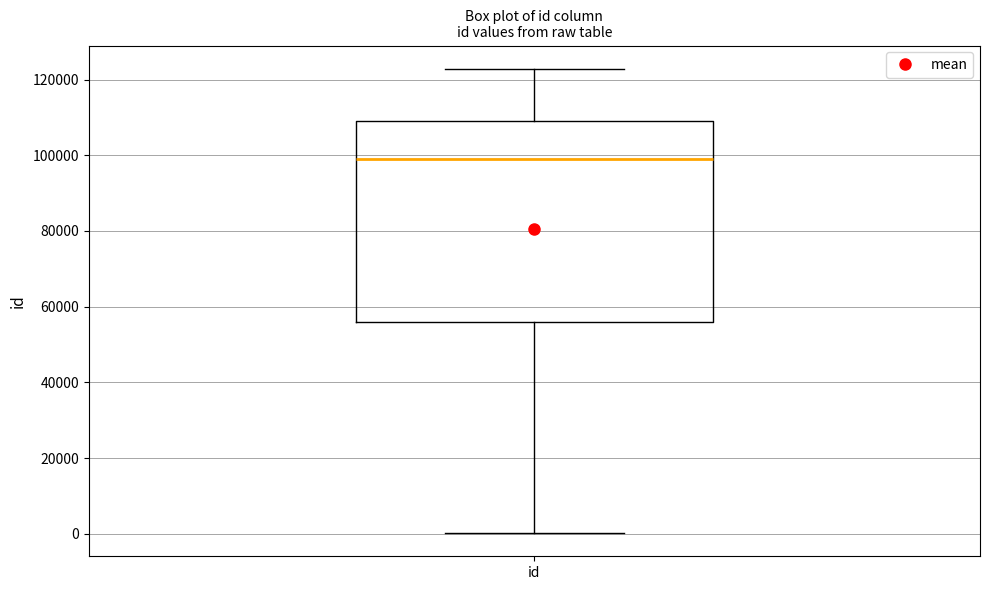

Transcribe this box plot: give where the median line is, the range the box spans, and where the two whiskers end, as read against the y-axis. The values are not printed on the chart, so give them approximately, as read against the axis.

median 98000, box 56000 to 110000, whiskers 0 to 122000